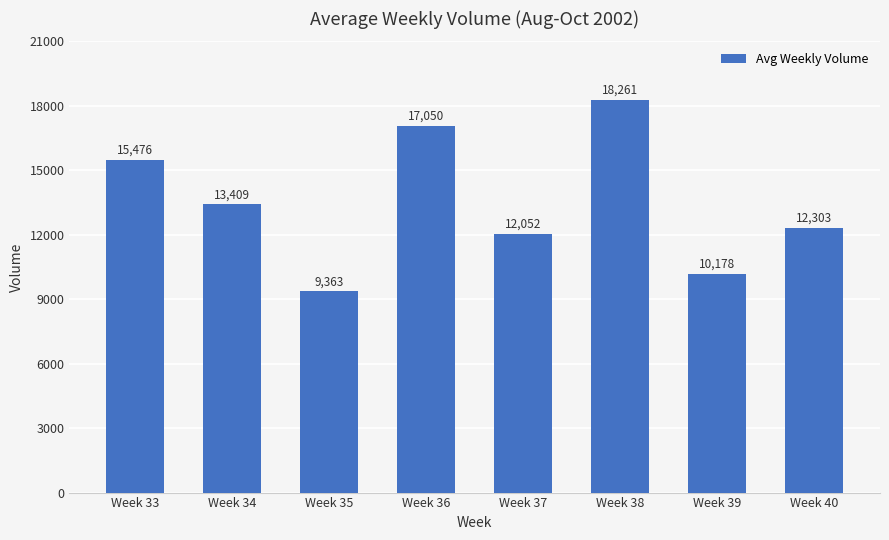

Reading right to left, extract all data points from this chart.

12303	10178	18261	12052	17050	9363	13409	15476